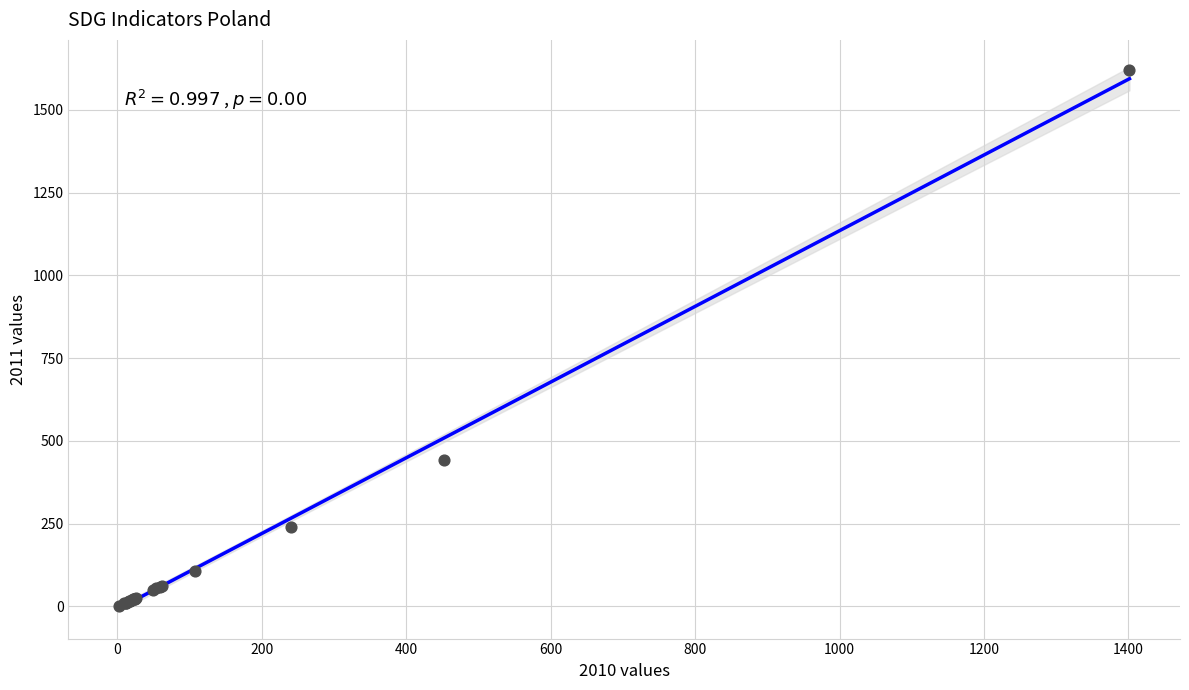

What Y value in the scatter plot is closest to 811?

440.9